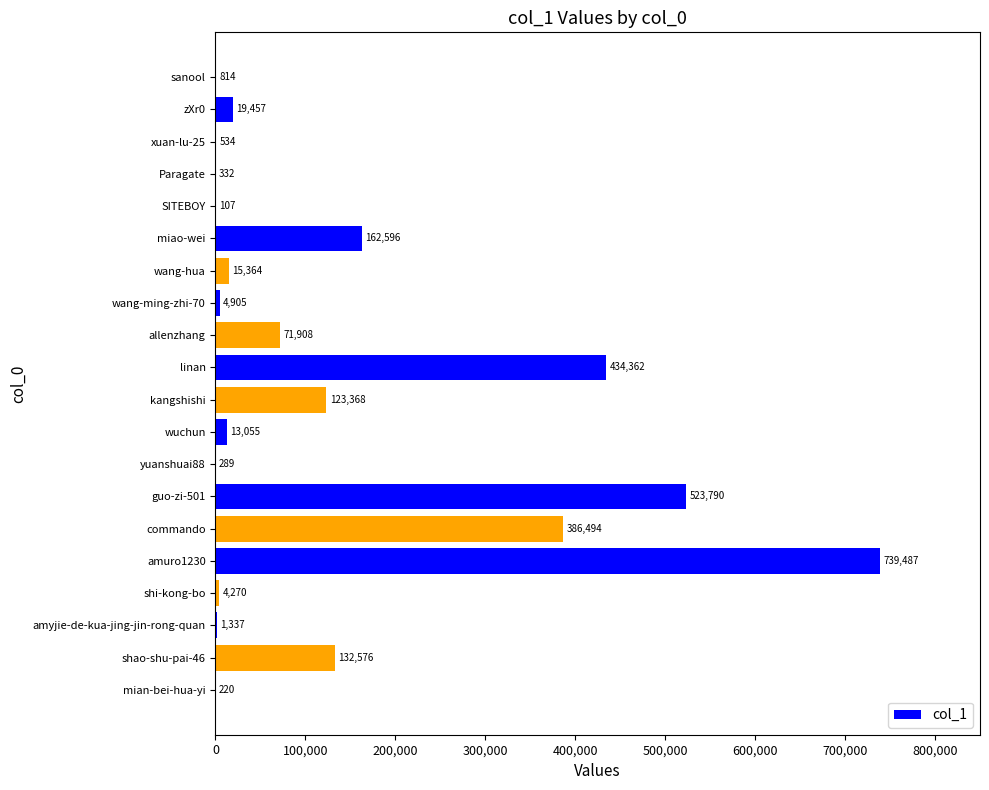

What value does the data have at SITEBOY, to the nearest 50?

100